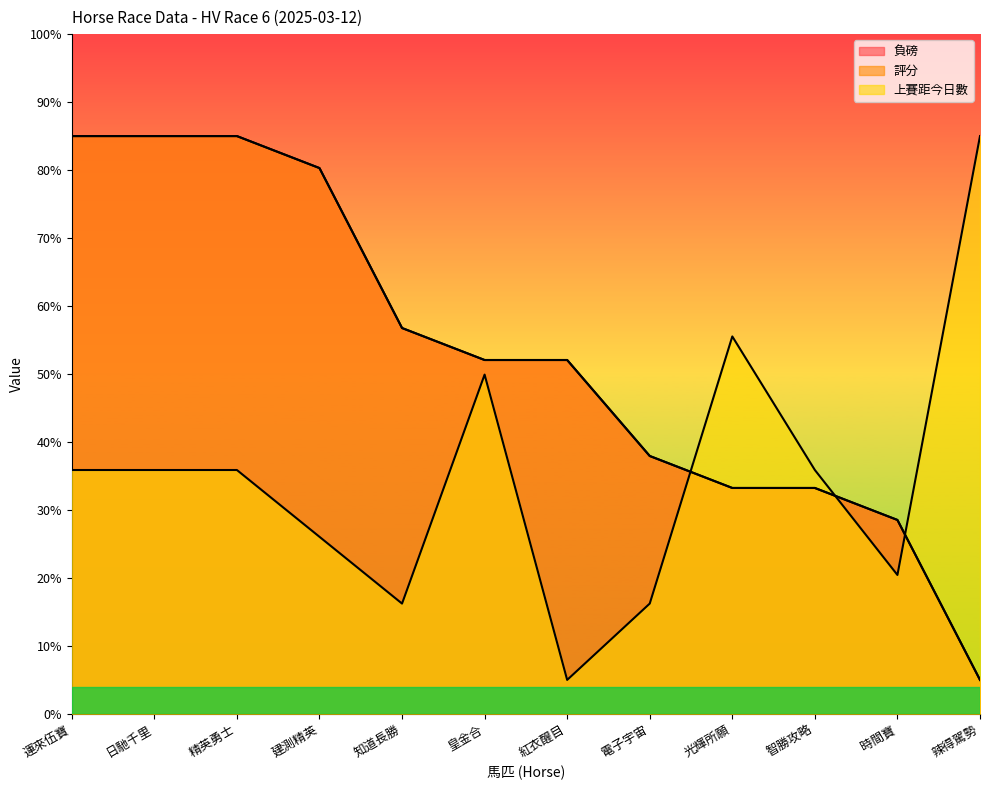

Is the value of 評分 at 紅衣醒目 greater than the value of 負磅 at 精英勇士?

No